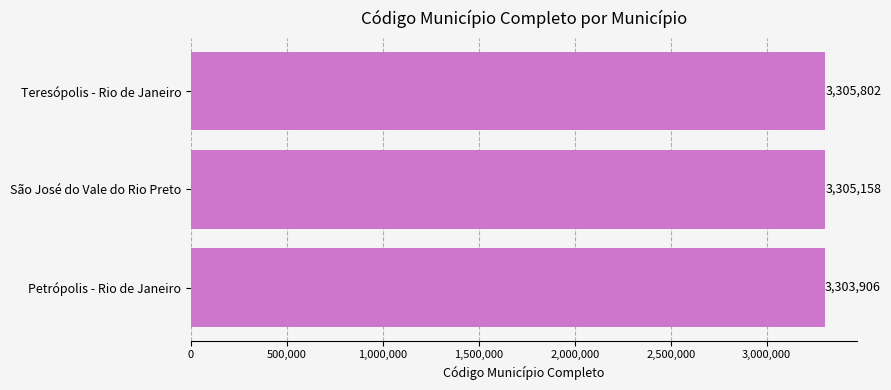

What is the average value?

3304955